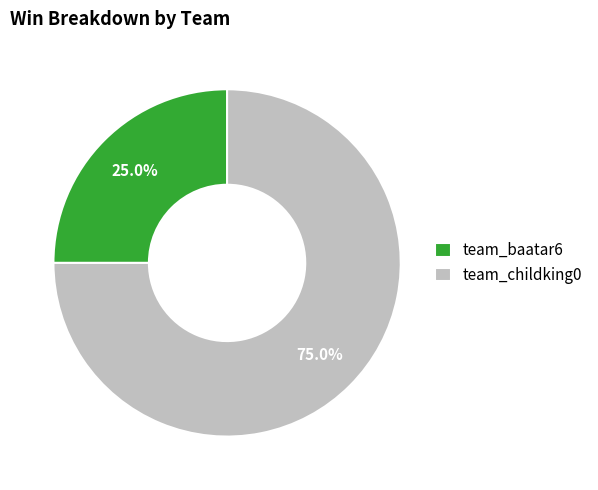

Is it true that team_baatar6 is 25% of the pie?

True